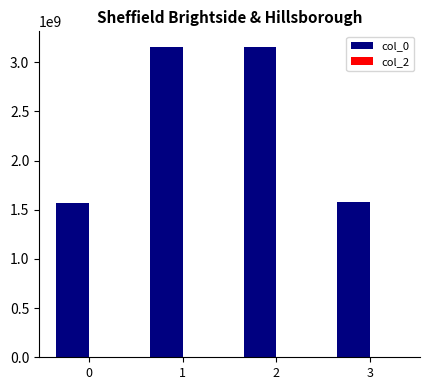

What is the difference between the second highest and minimum values?

1582172031